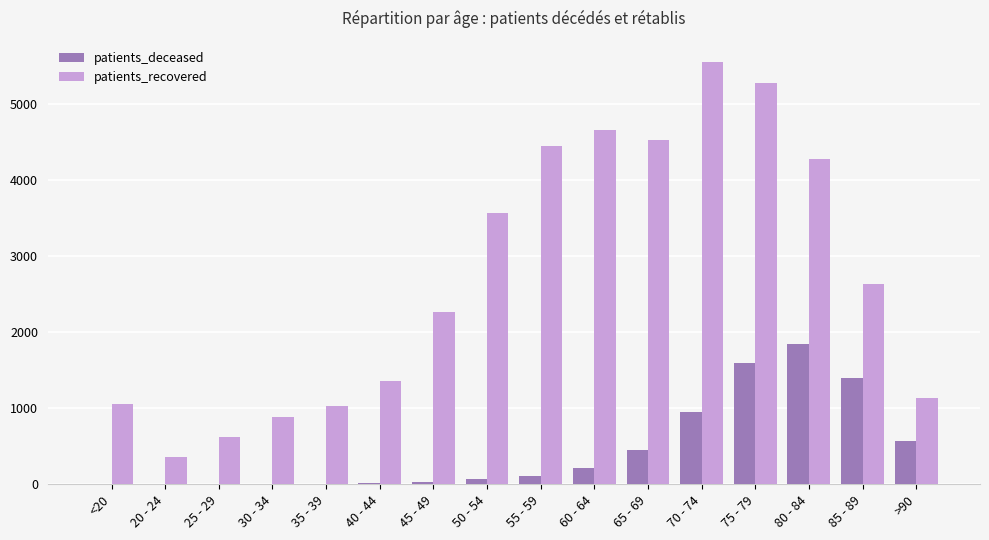

Between 25 - 29 and 60 - 64, which series saw the biggest shift?

patients_recovered